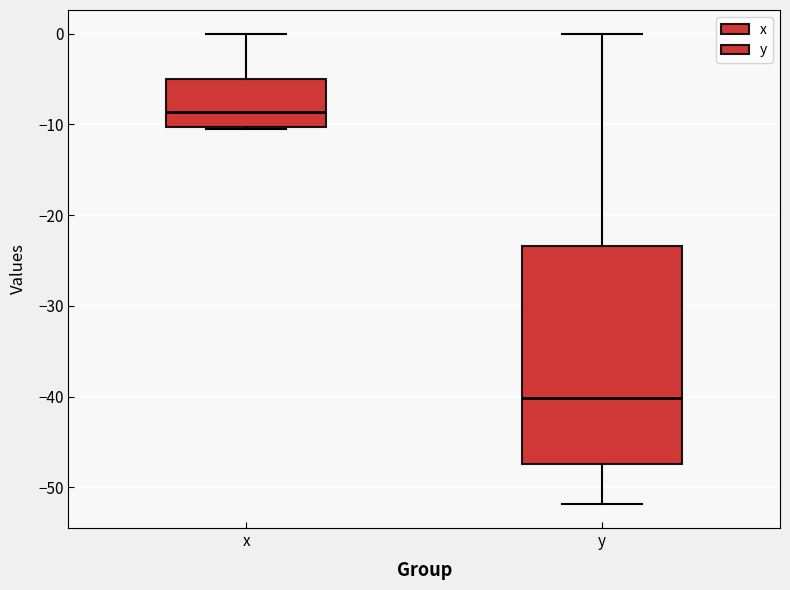

Reading left to right, transcribe this box plot: for each box, give where its median line is, the range the box spans, and where its two whiskers end, as read against the y-axis. The values are not printed on the chart, so give them approximately, as read against the axis.

x: median -9, box -10 to -5, whiskers -10 to 0
y: median -40, box -47 to -23, whiskers -52 to 0